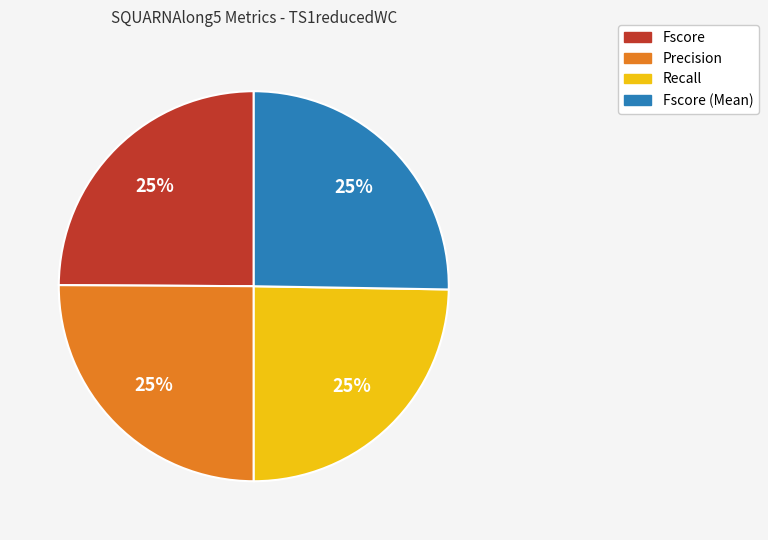

To the nearest percent, what percentage of the pie is Precision?

25%